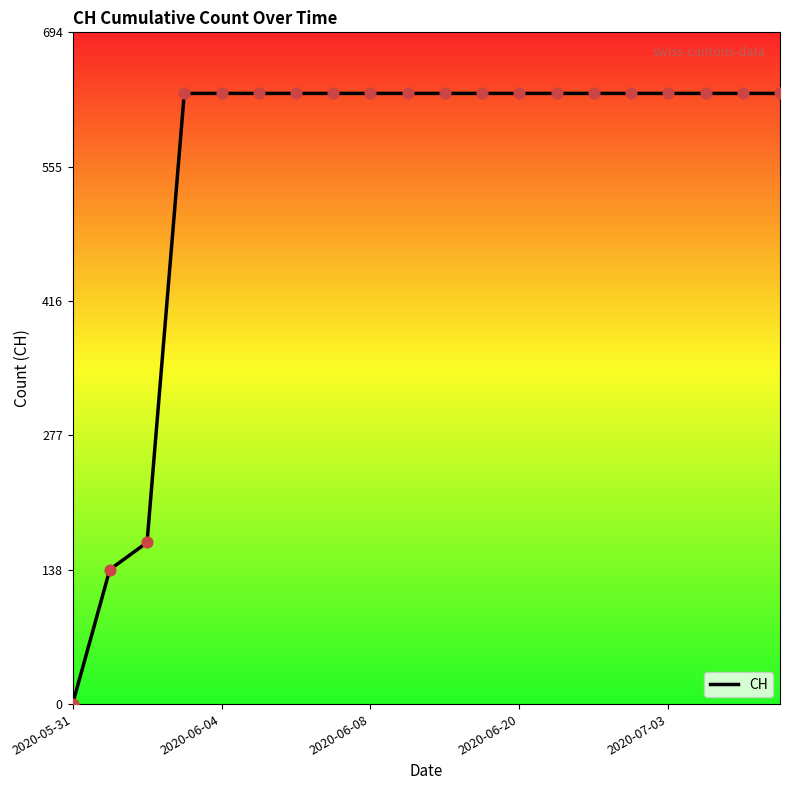

What is the greatest value displayed?

631